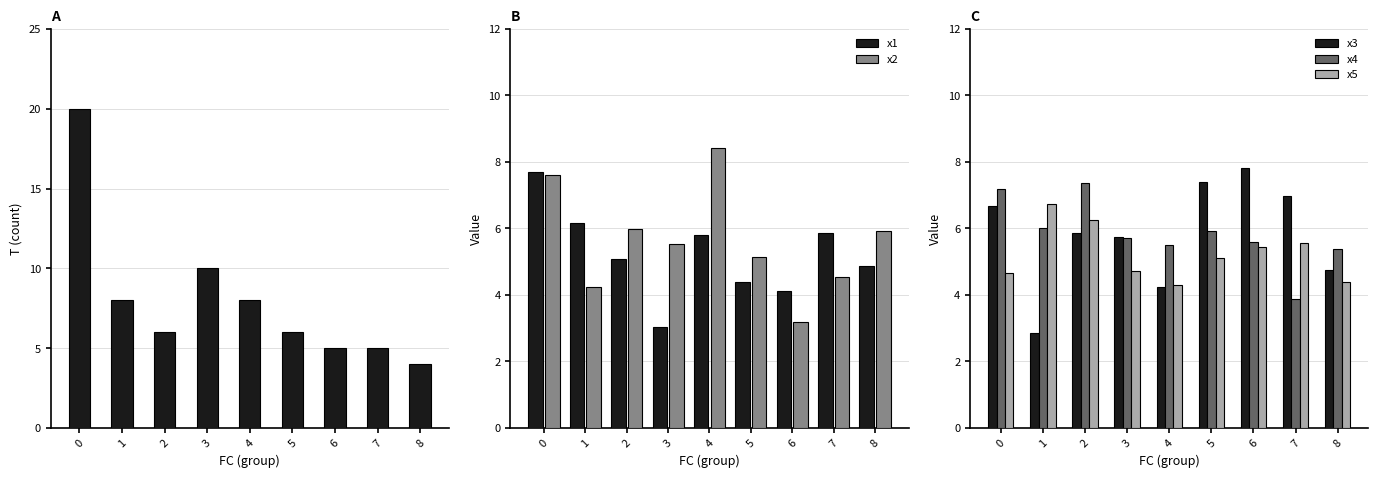

At which label does x3 reach its minimum?

1